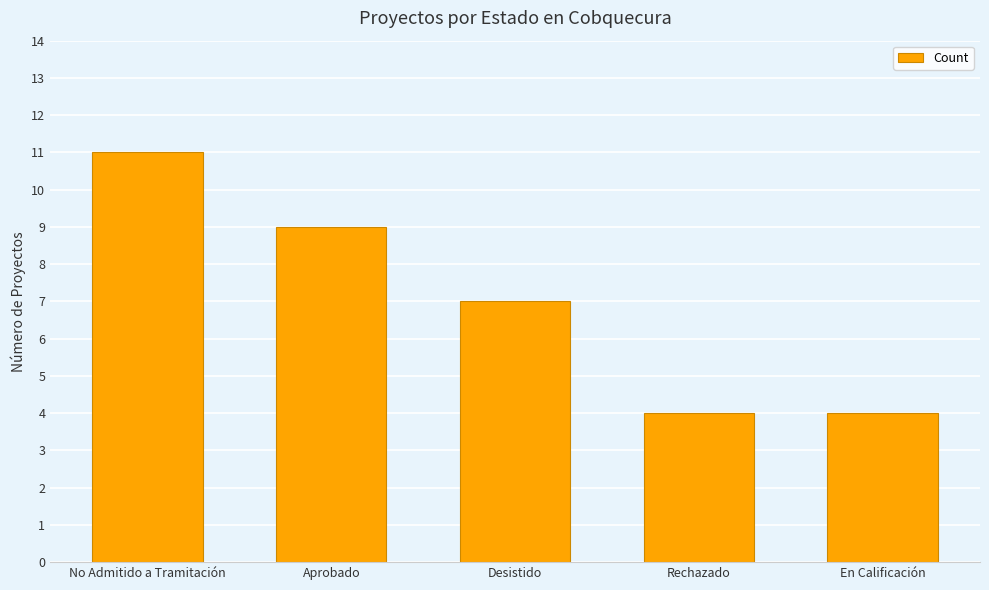

Does the chart contain any negative values?

No